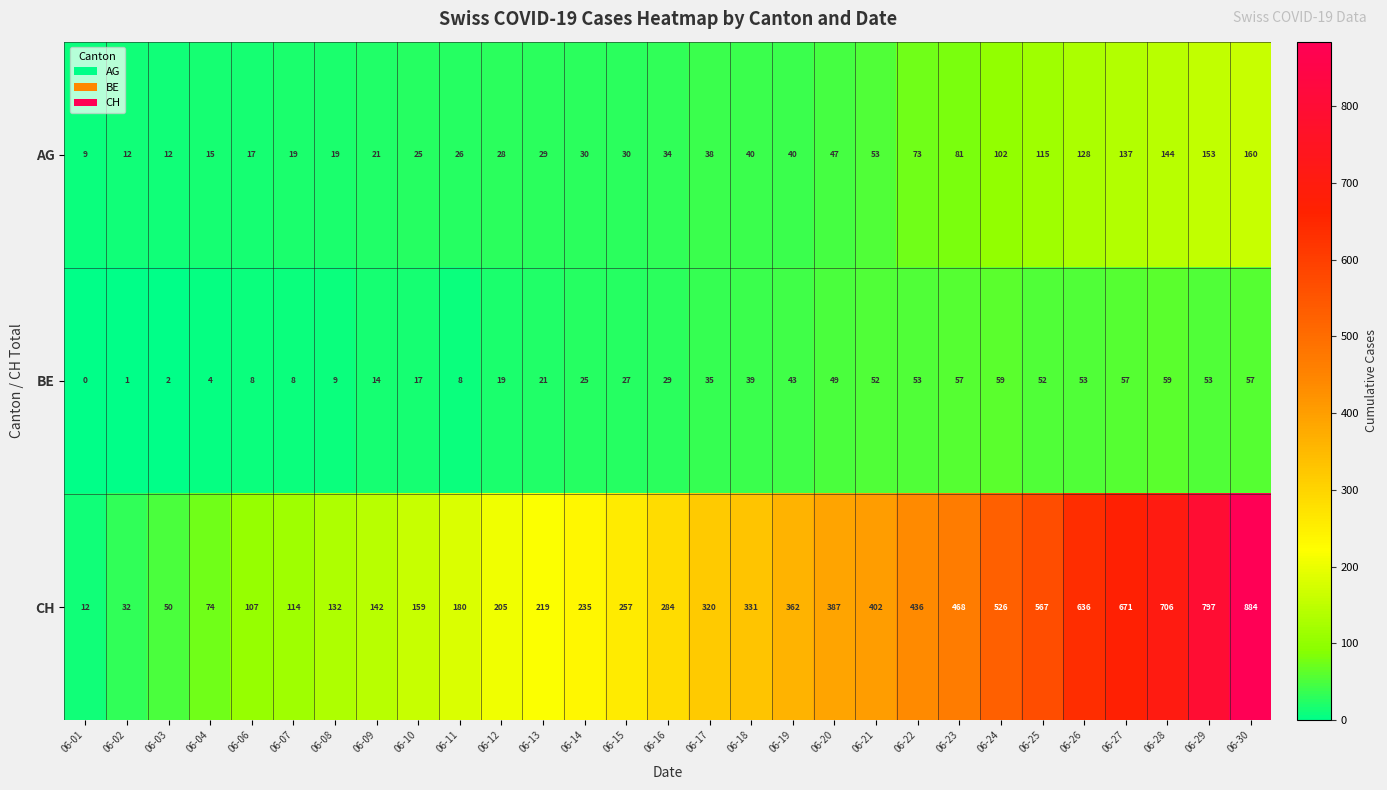

What is the sum of all BE values?

910